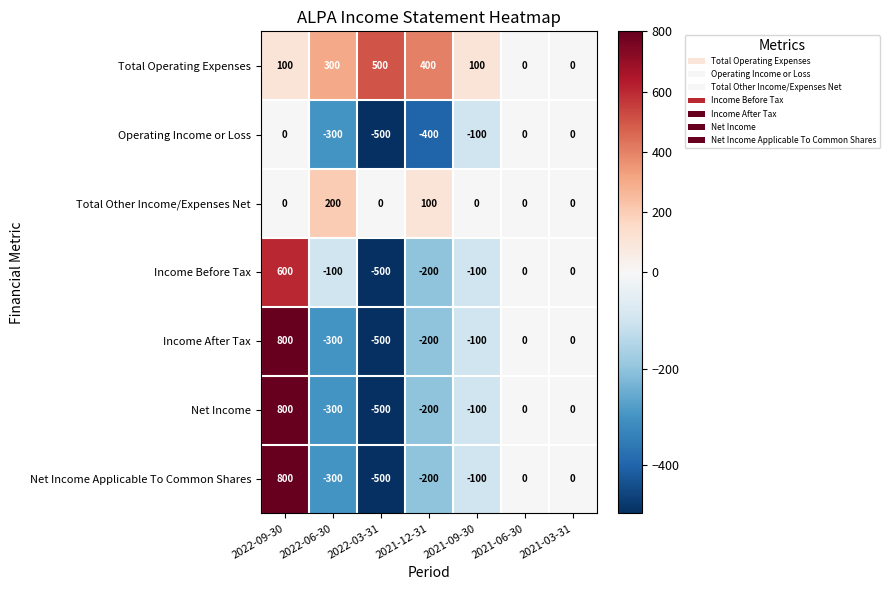

How many series are shown in this chart?

7